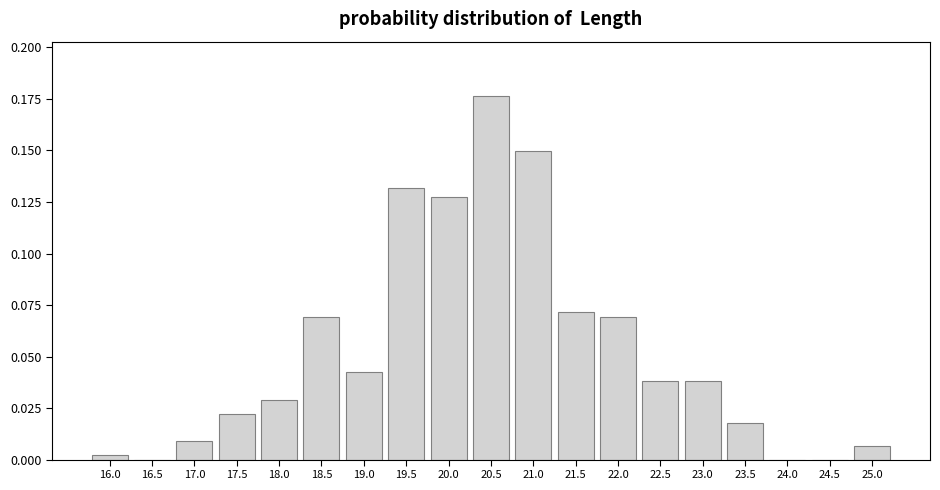

Reading left to right, transcribe this chart: for each bar, give the range it covers on the x-axis and its height. The values are not printed on the chart, so give them approximately, as read against the axis.

15.75 to 16.25: under 0.005
16.25 to 16.75: 0
16.75 to 17.25: 0.010
17.25 to 17.75: 0.020
17.75 to 18.25: 0.030
18.25 to 18.75: 0.070
18.75 to 19.25: 0.040
19.25 to 19.75: 0.130
19.75 to 20.25: 0.125
20.25 to 20.75: 0.175
20.75 to 21.25: 0.150
21.25 to 21.75: 0.070
21.75 to 22.25: 0.070
22.25 to 22.75: 0.040
22.75 to 23.25: 0.040
23.25 to 23.75: 0.020
23.75 to 24.25: 0
24.25 to 24.75: 0
24.75 to 25.25: 0.005